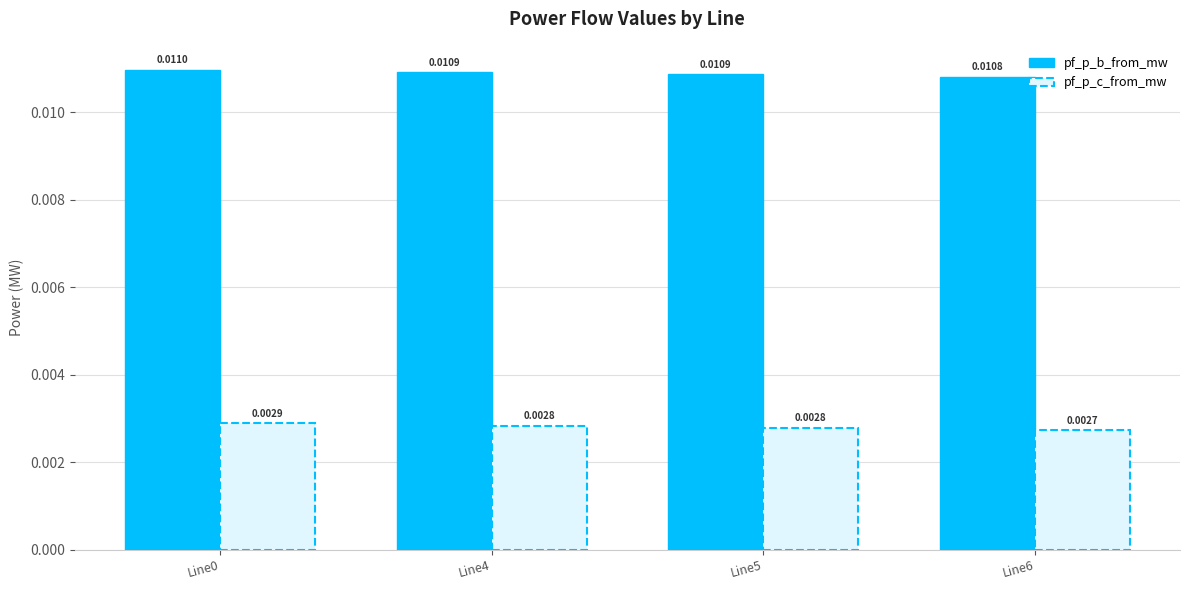

At Line4, list the series in order from smallest to largest.

pf_p_c_from_mw, pf_p_b_from_mw